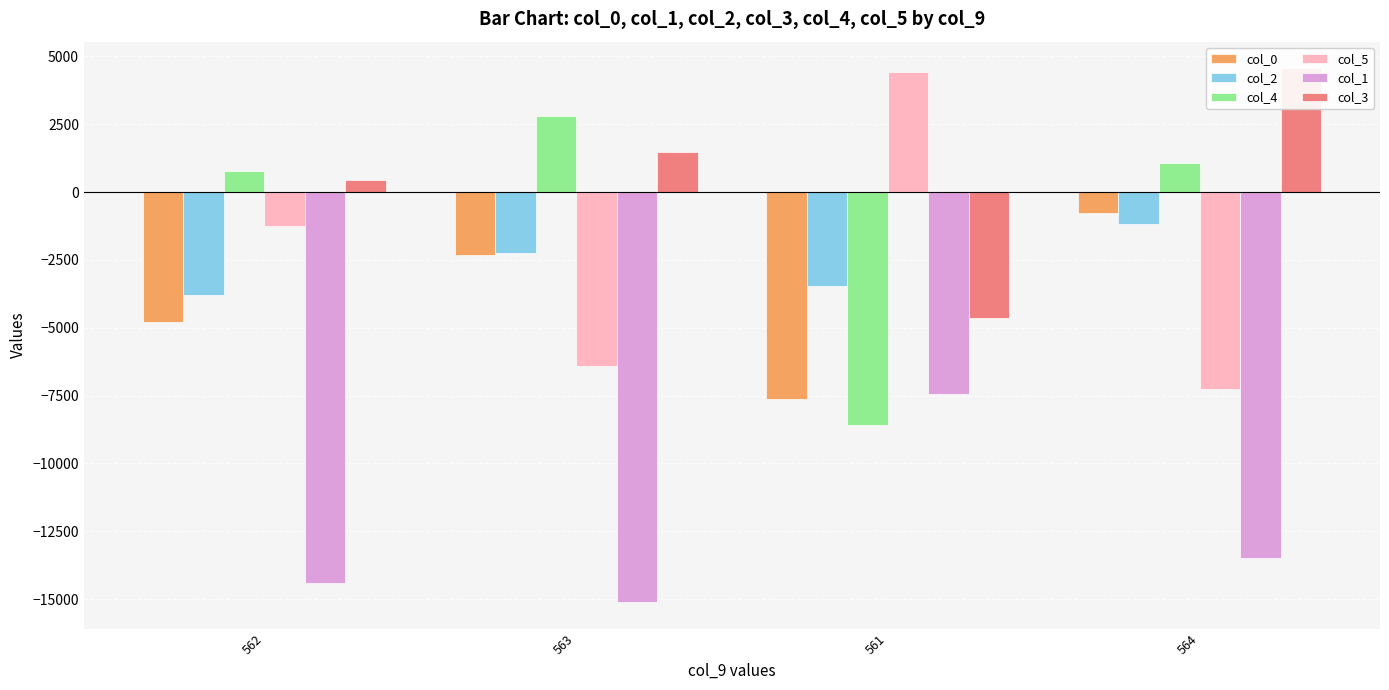

What is the difference between the second highest and minimum values in the col_4 series?

9646.5